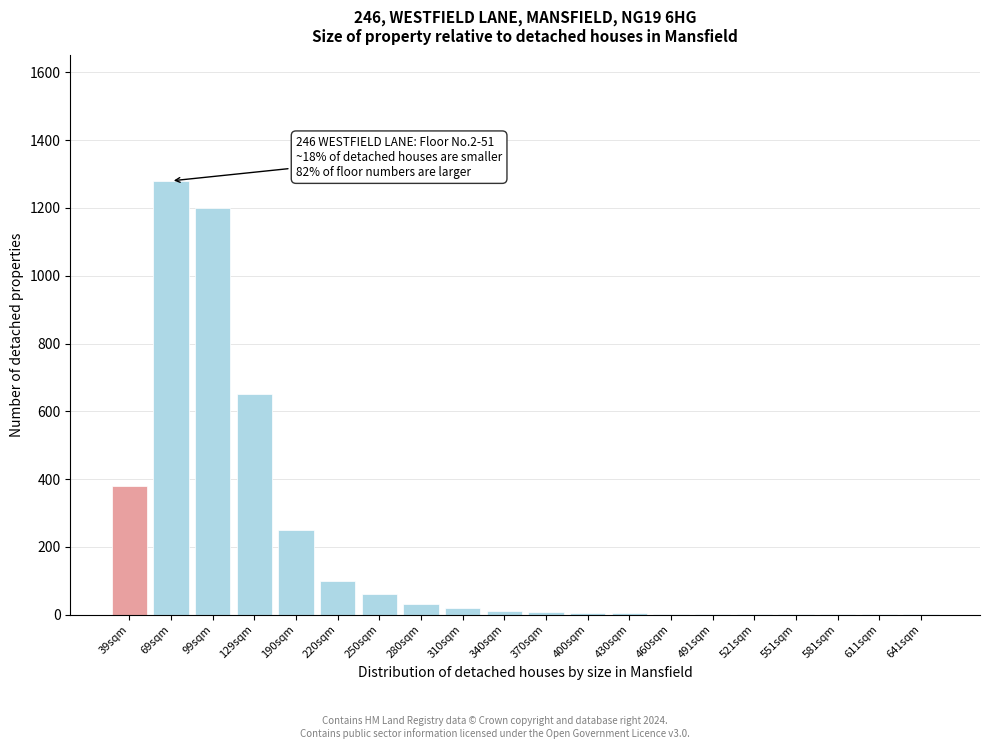

What is the greatest value displayed?

1280